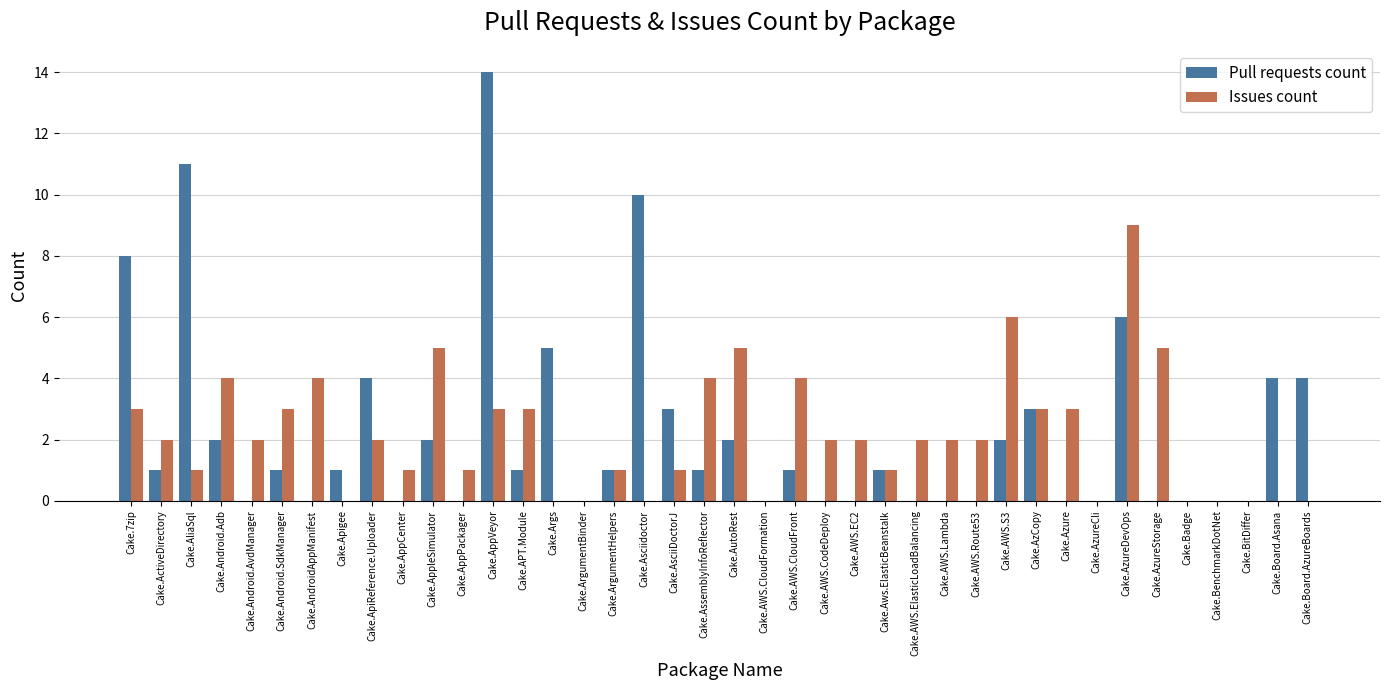

Is it true that Pull requests count equals 4 at Cake.Board.Asana?

True